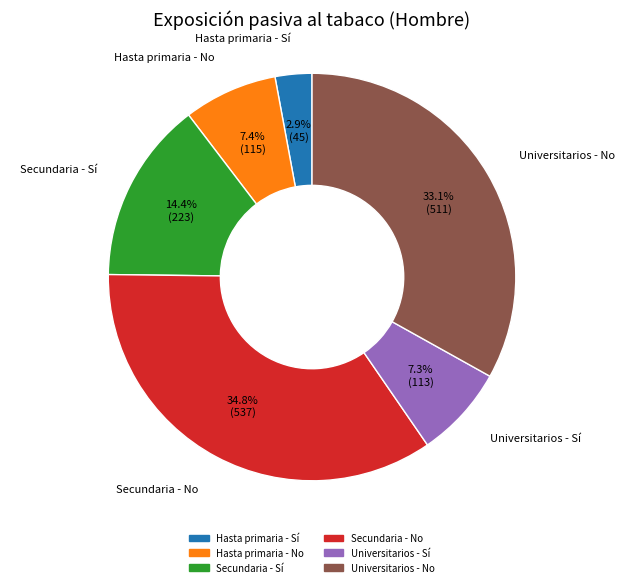

Does Universitarios - Sí represent more than half of the total?

No